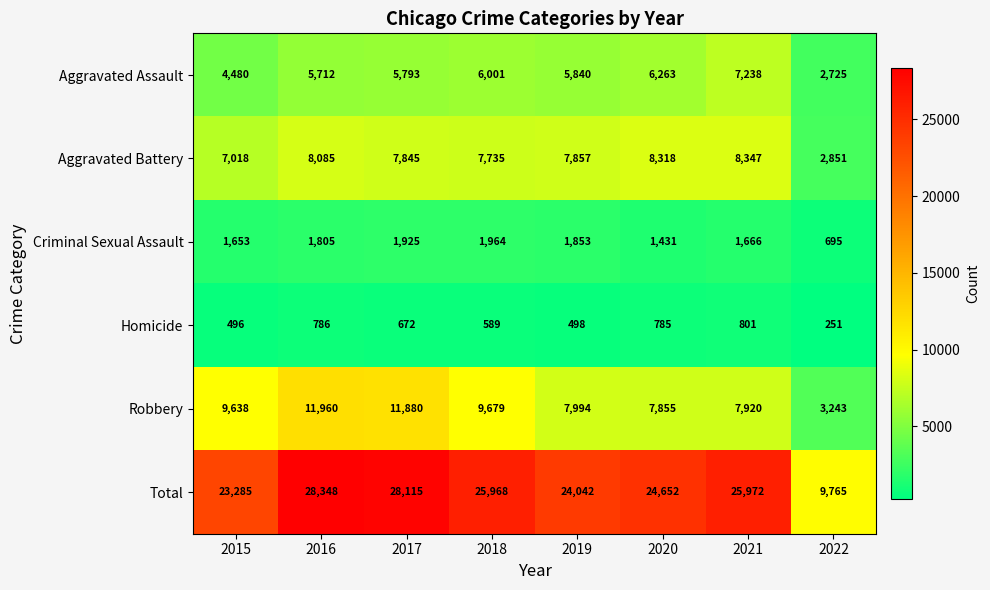

How many values in the Aggravated Battery series are below 7857?

4